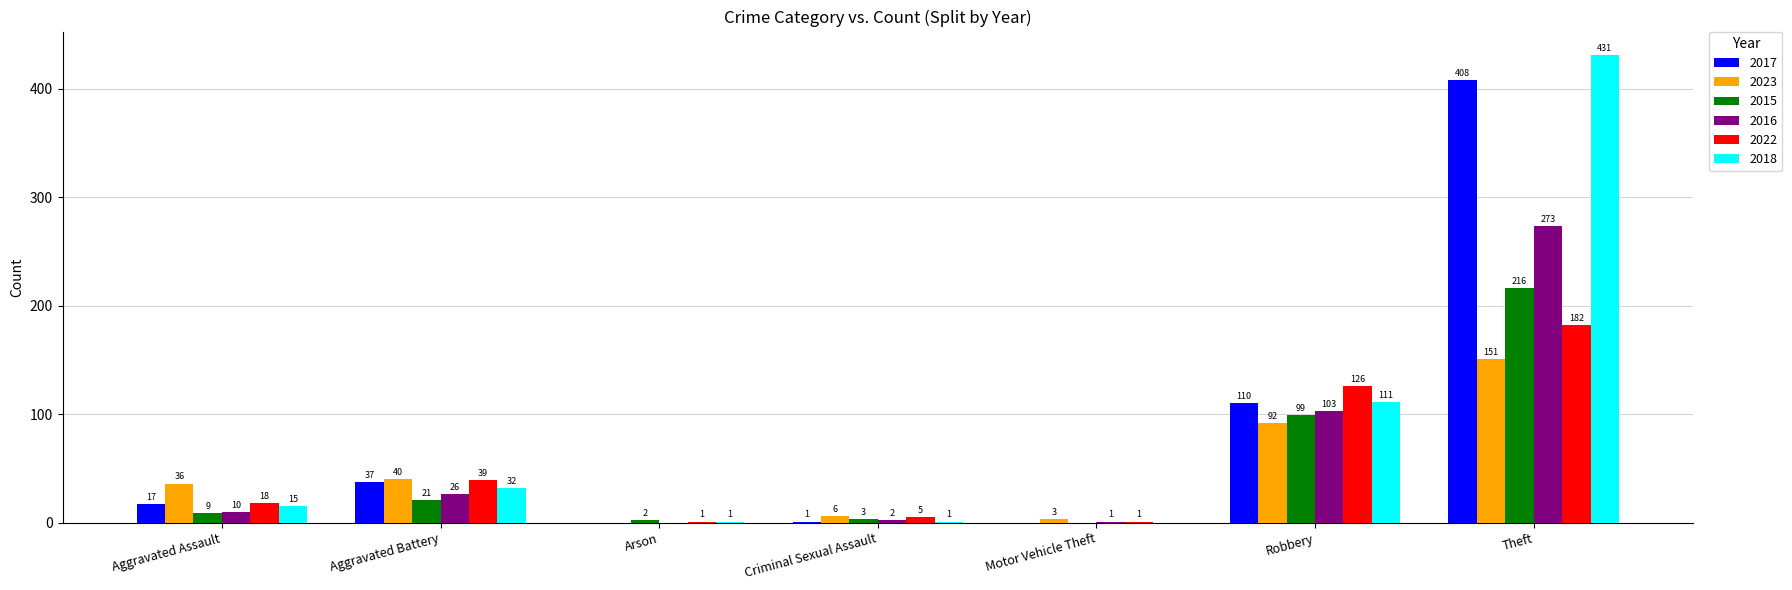

Between Aggravated Battery and Theft, which series saw the biggest shift?

2018